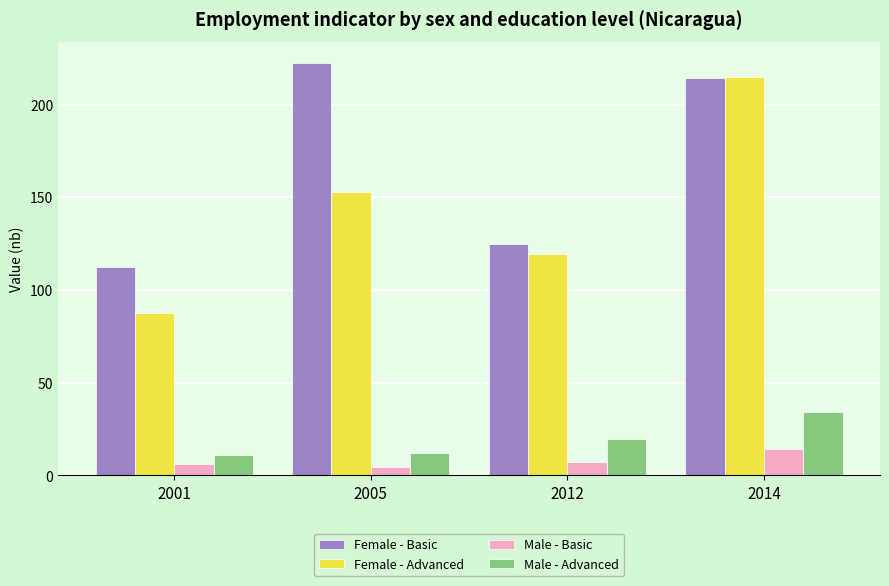

Which series has the largest range (max minus min)?

Female - Advanced